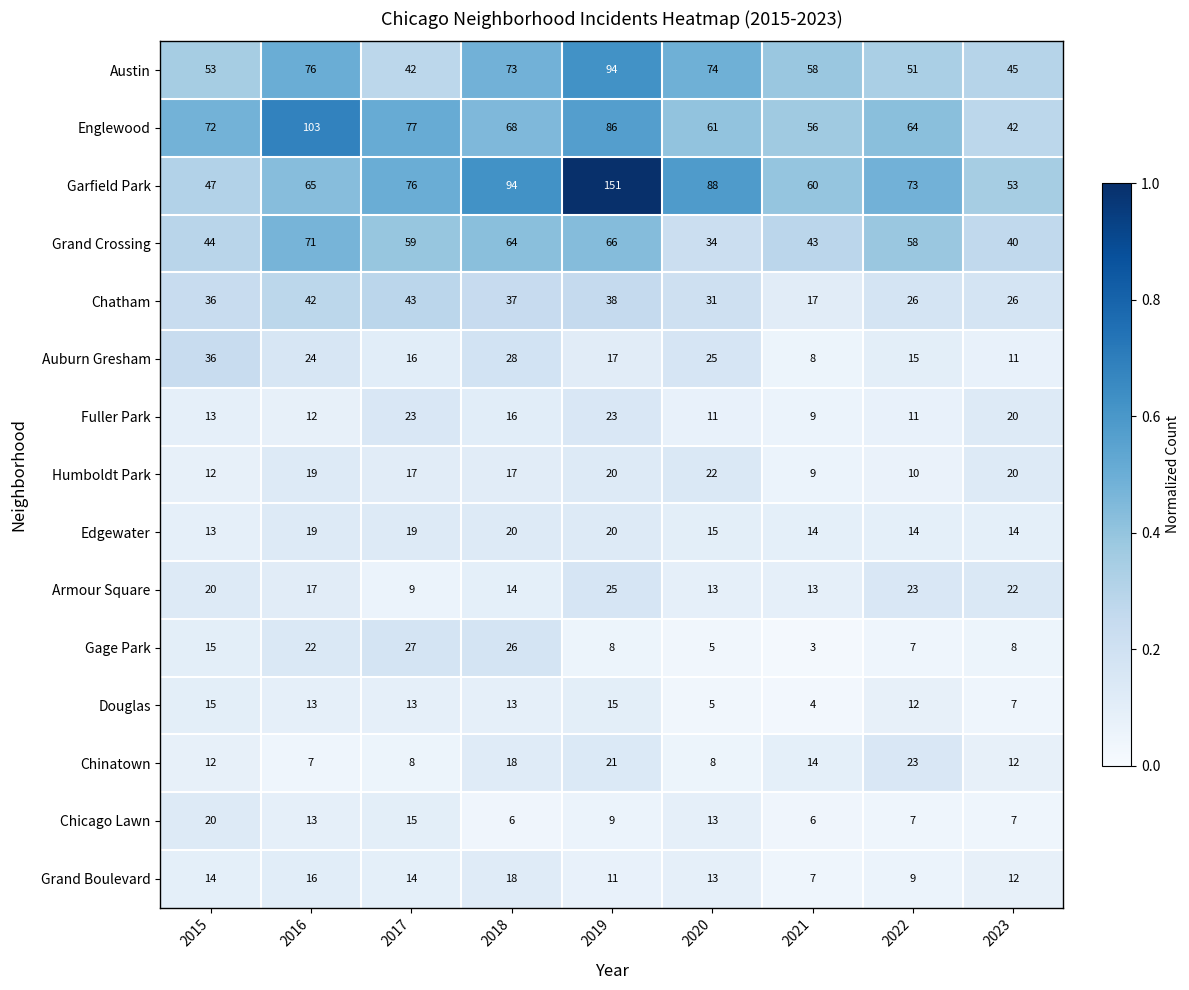

The Englewood series shows 72 at 2015. True or false?

True